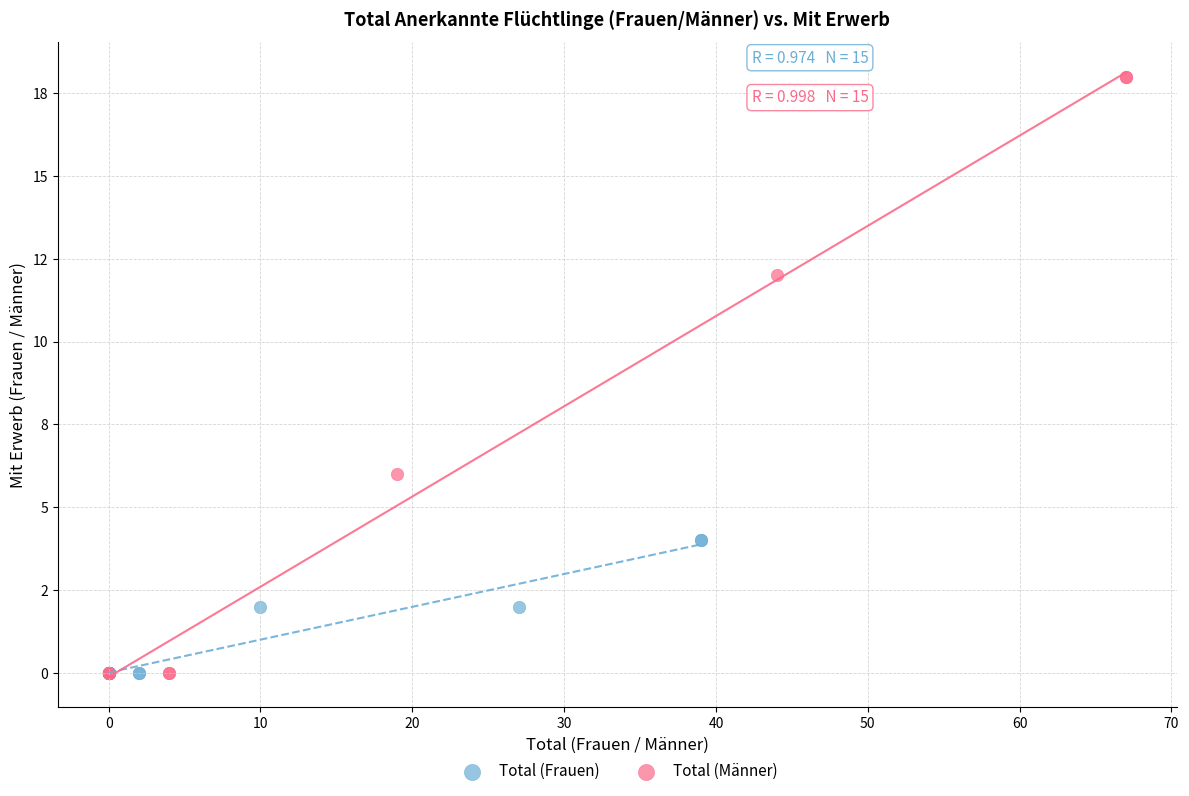

Which series reaches the maximum Y coordinate?

Total (Männer)